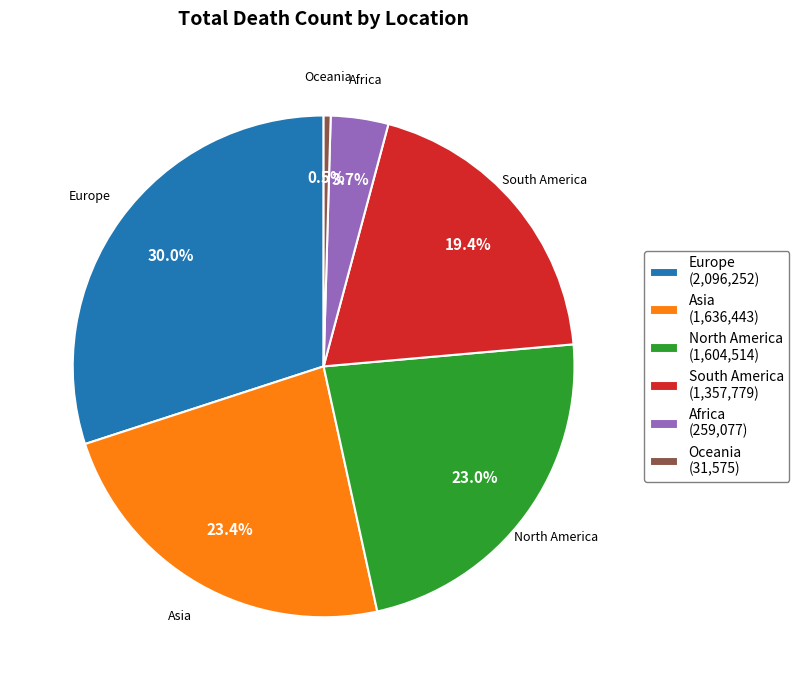

True or false: Asia accounts for 23% of the total.

True